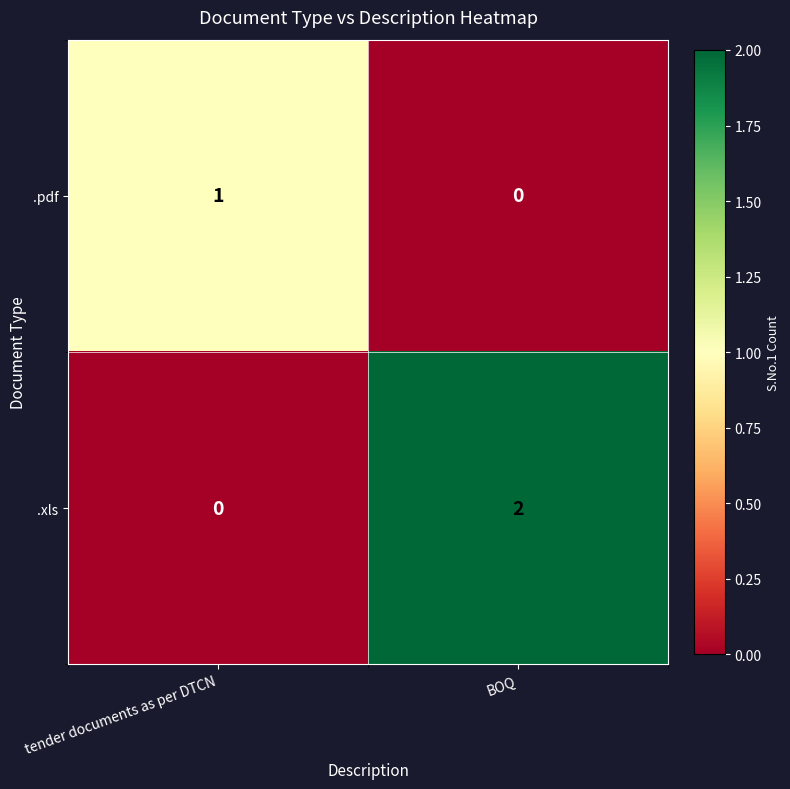

How many distinct data groups are displayed?

2